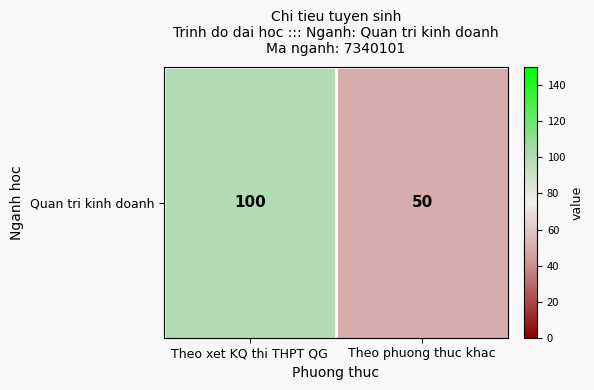

What is the ratio of the value at Theo phuong thuc khac to the value at Theo xet KQ thi THPT QG?

0.5